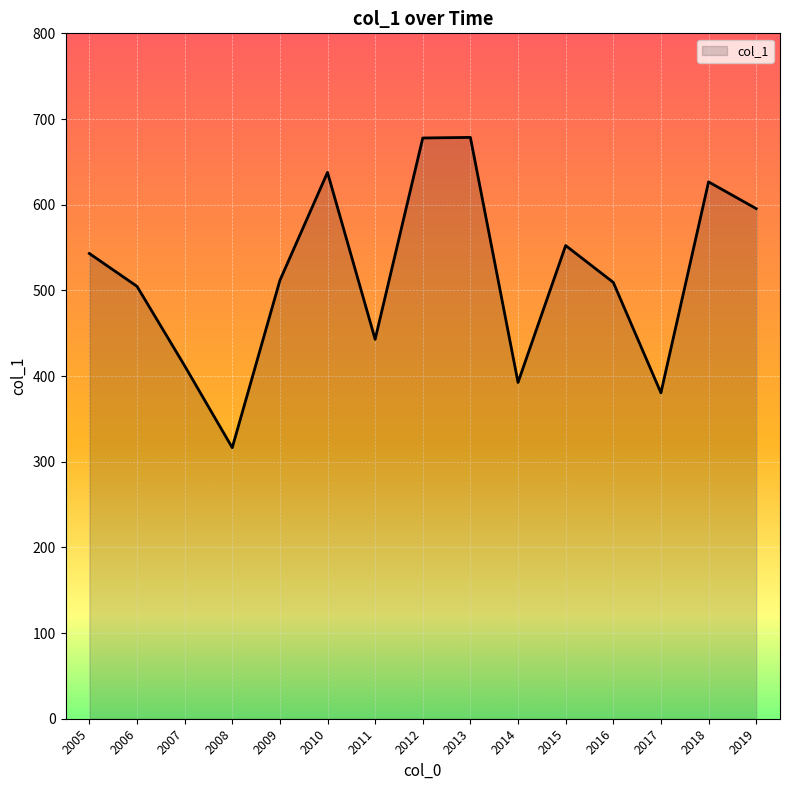

The value at 2011 is 211.7. True or false?

False